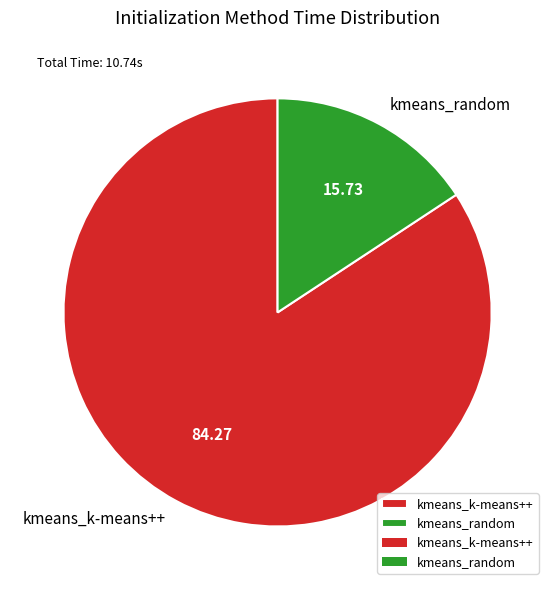

Which has a higher value, kmeans_k-means++ or kmeans_random?

kmeans_k-means++